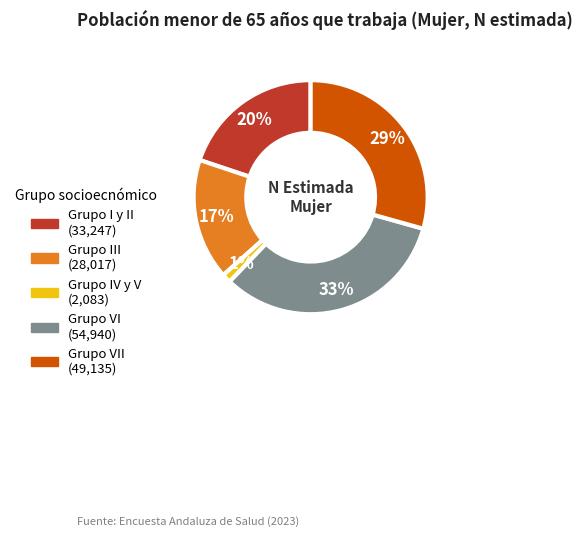

To the nearest percent, what is the difference between the largest and smallest slice percentages?

32%